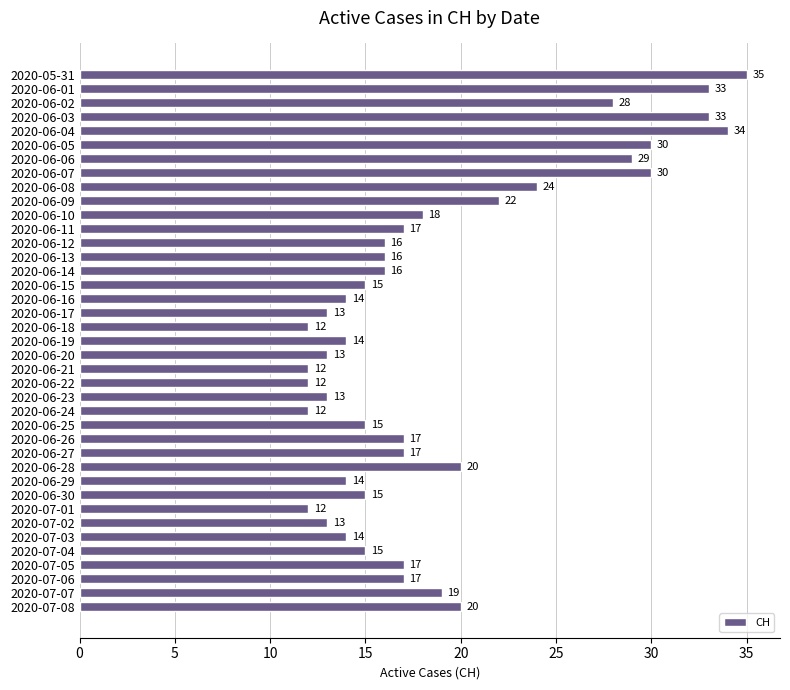

Approximately how many times larger is the value at 2020-06-29 compared to 2020-05-31?

0.4